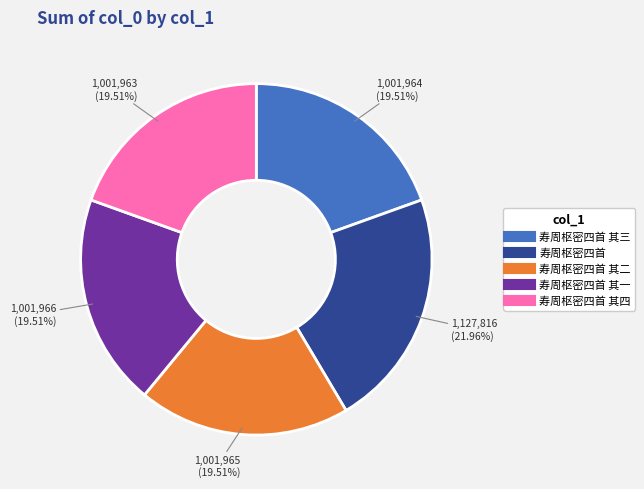

To the nearest percent, what is the average slice percentage?

20%